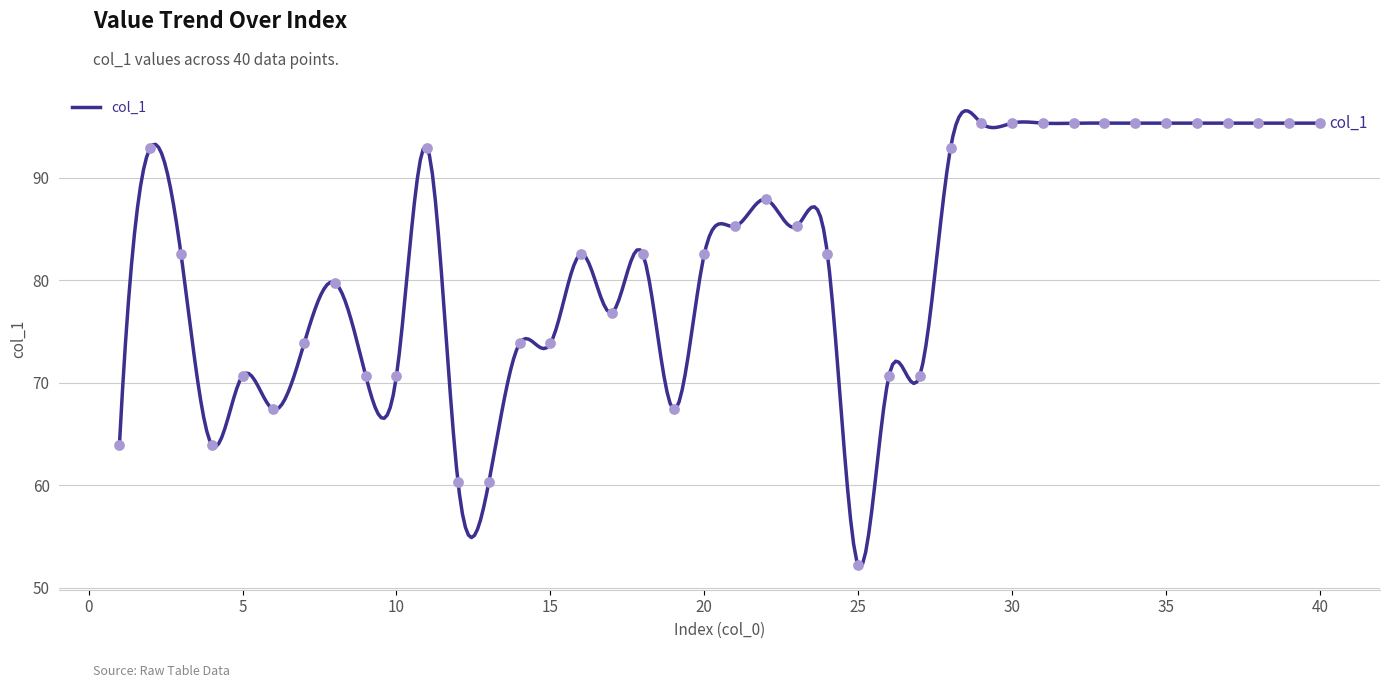

Which has a higher value, 14 or 22?

22